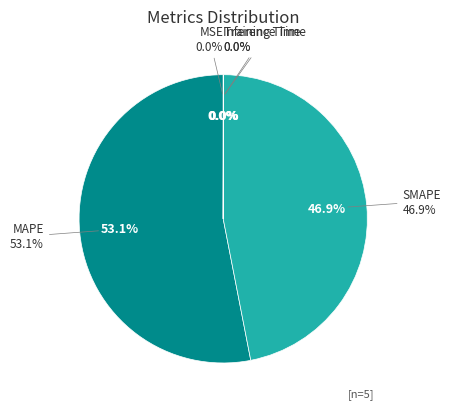

Is there any slice that represents more than half of the pie?

Yes